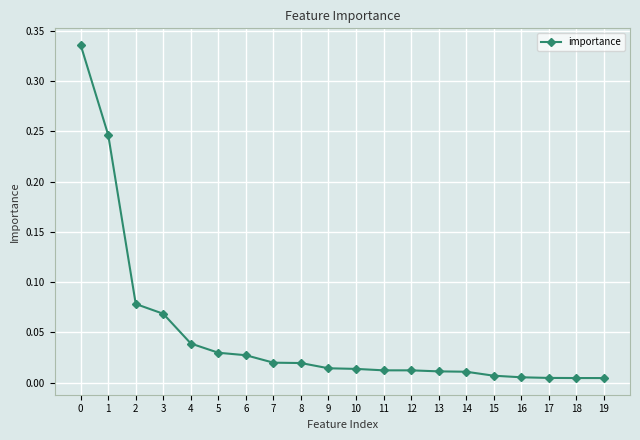

Which has a higher value, 5 or 13?

5